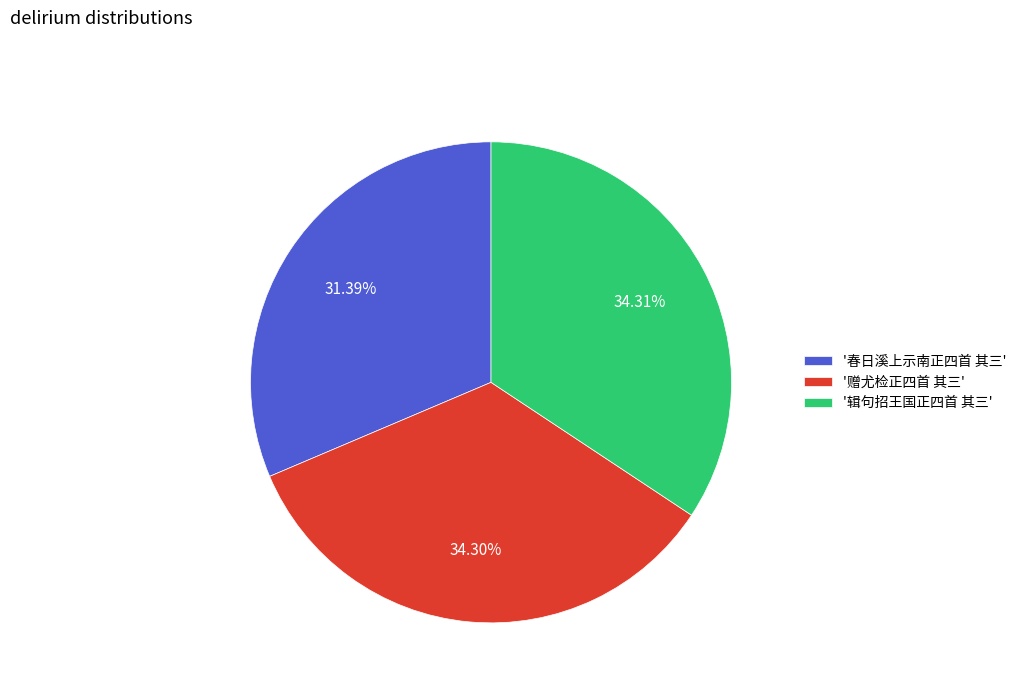

Which has a higher value, '春日溪上示南正四首 其三' or '赠尤检正四首 其三'?

'赠尤检正四首 其三'